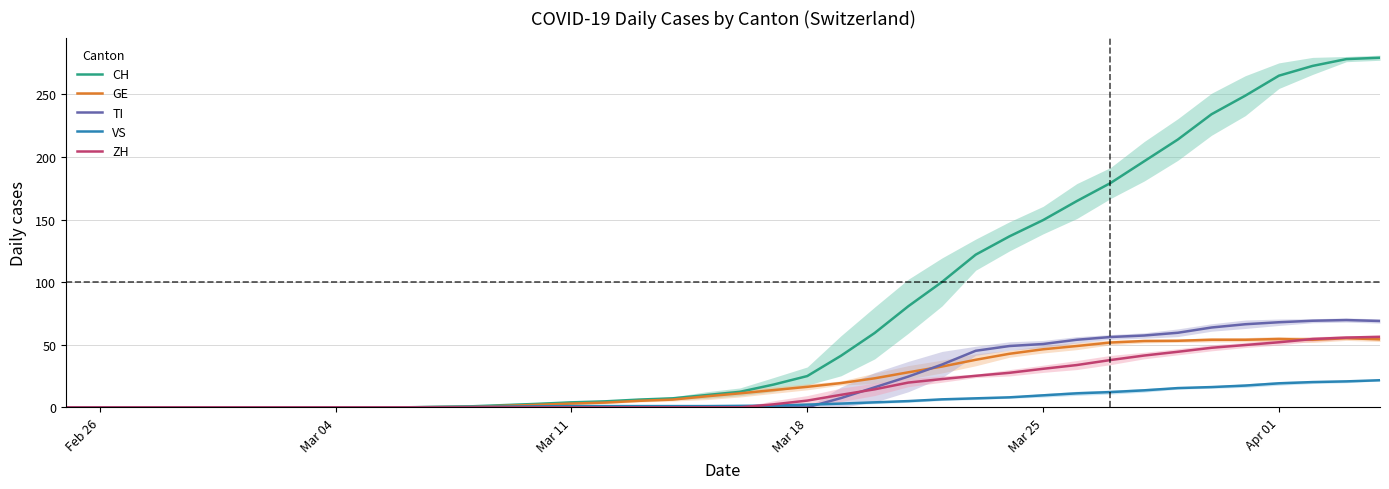

How many lines are shown in the chart?

5